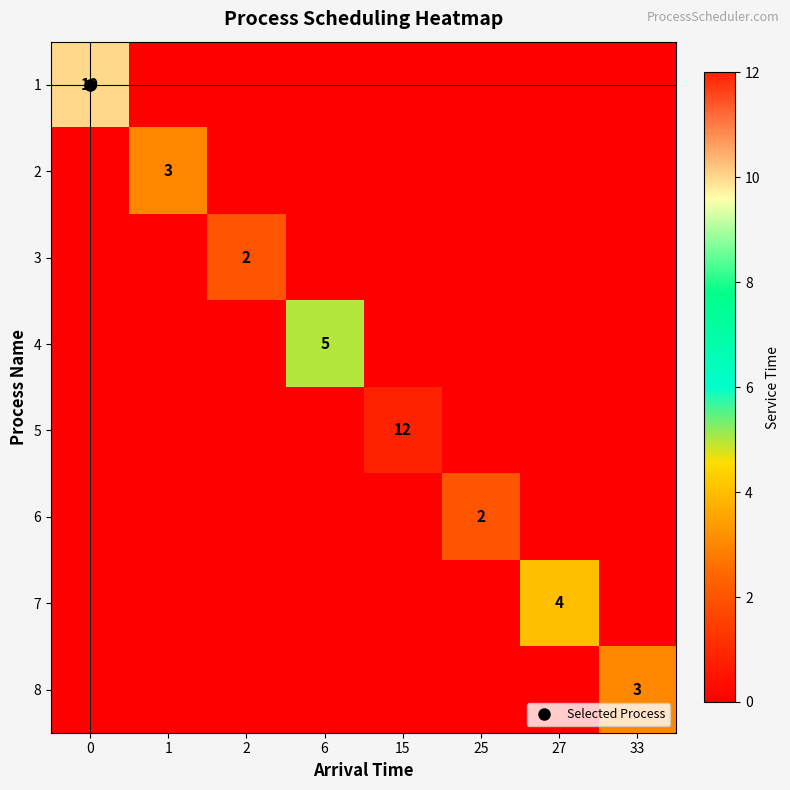

Rank the categories by 6 value from highest to lowest.

25, 0, 1, 2, 6, 15, 27, 33